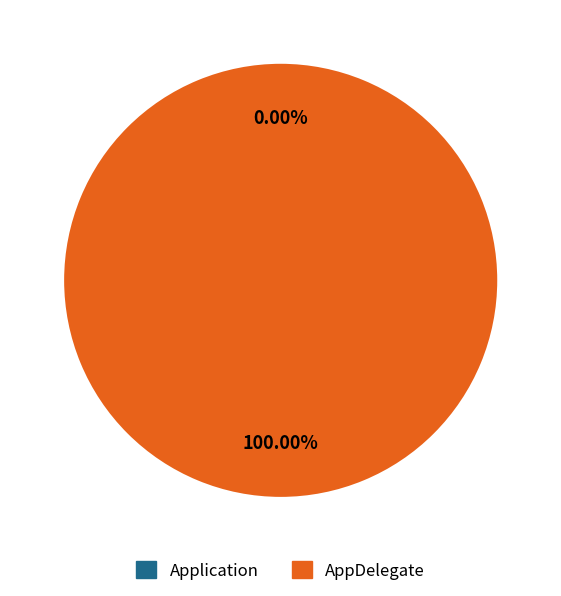

The Application slice represents 0% of the pie. True or false?

True